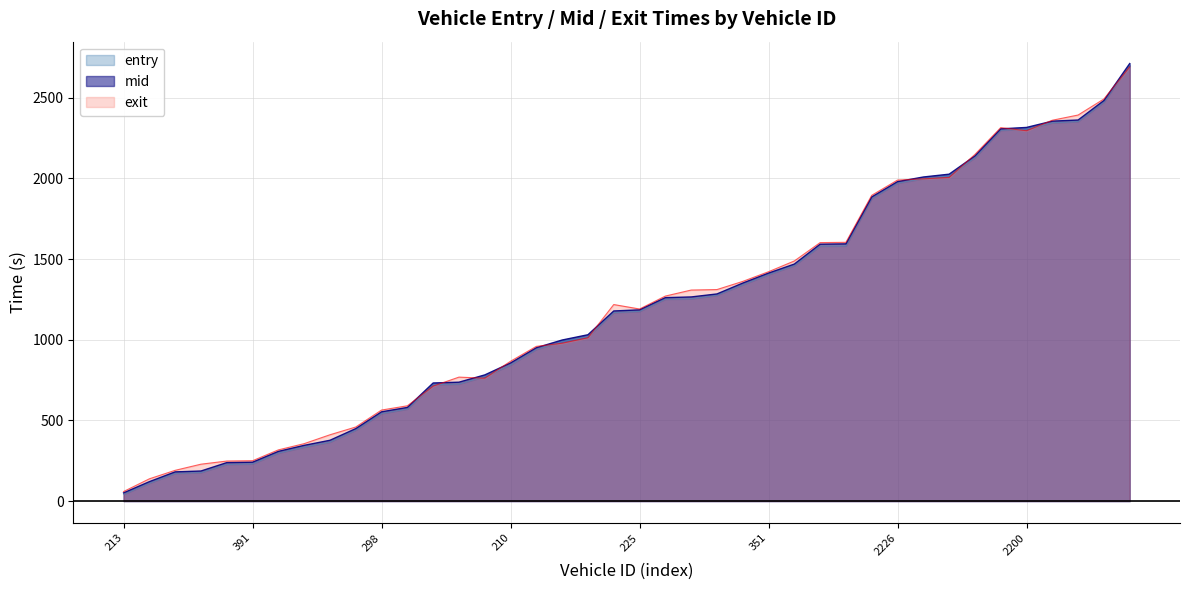

The exit series shows 226.7 at 9. True or false?

False